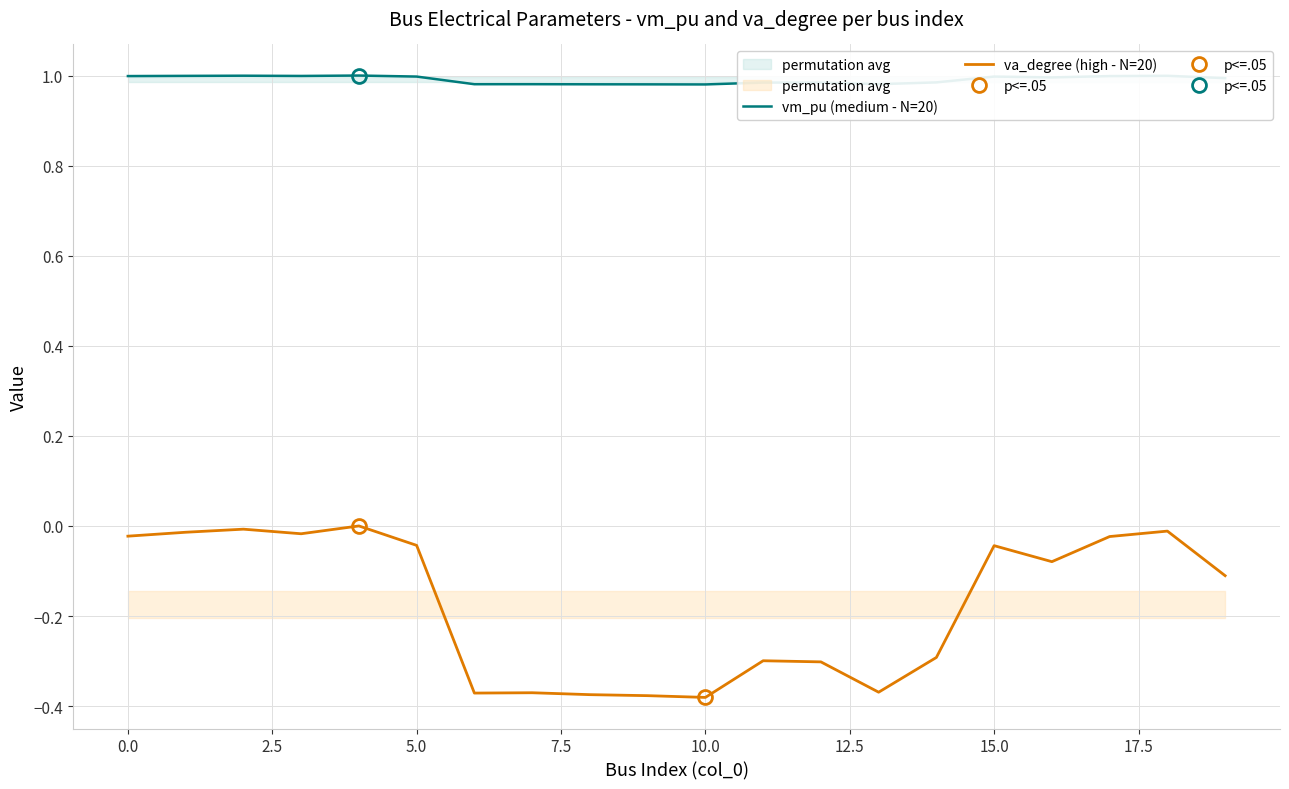

The value of vm_pu (medium - N=20) at 0.0 is 1.0. True or false?

True